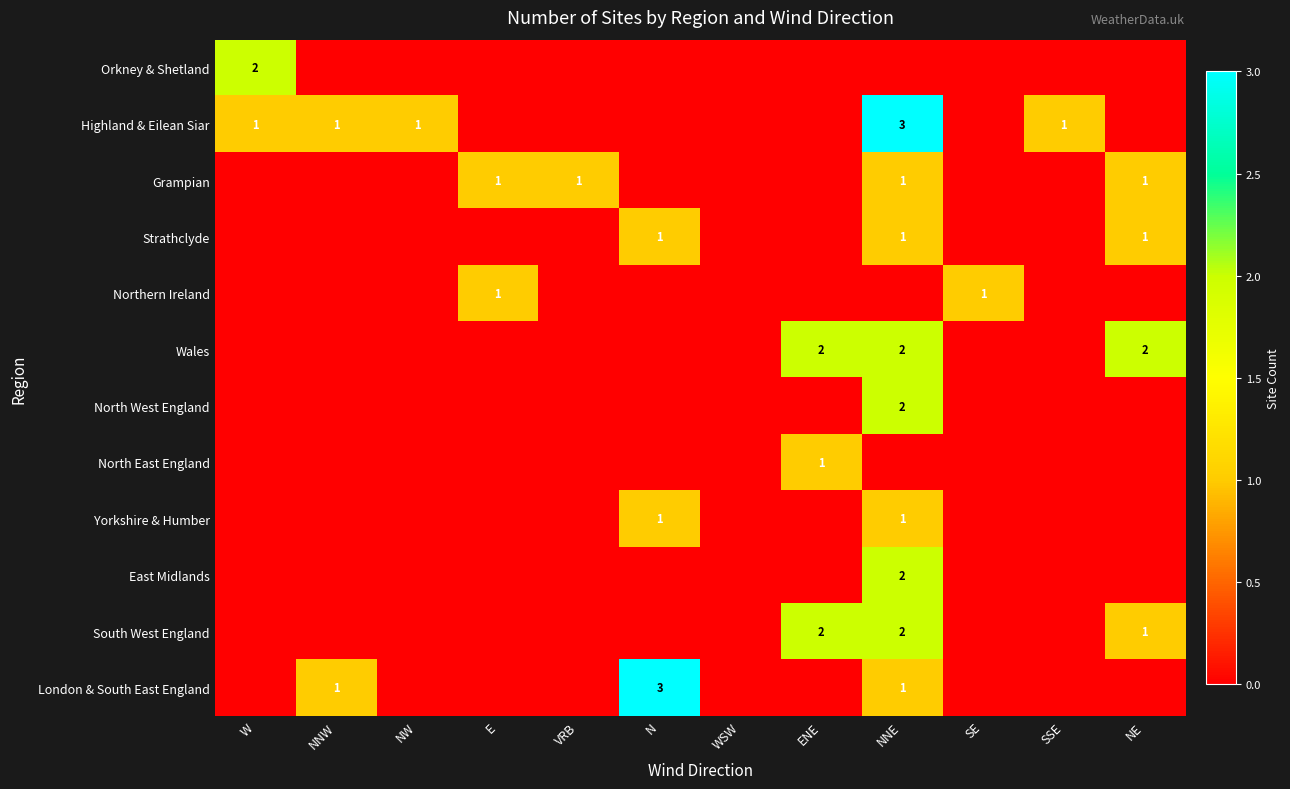

The value of Grampian at VRB is 0. True or false?

False